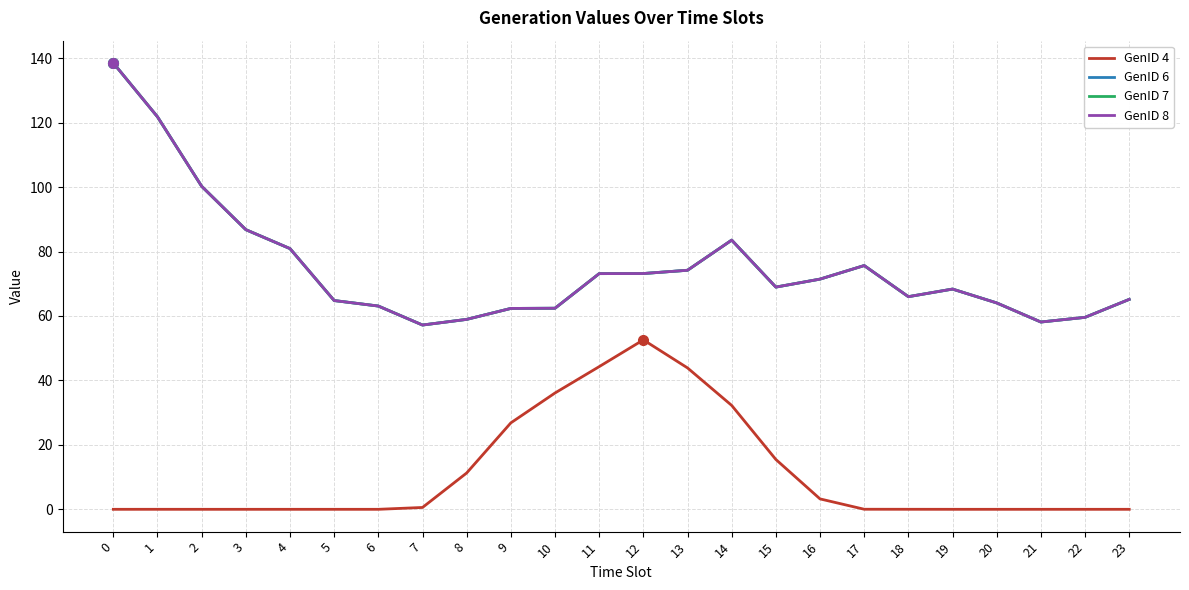

True or false: GenID 8 and GenID 4 cross at least once.

False